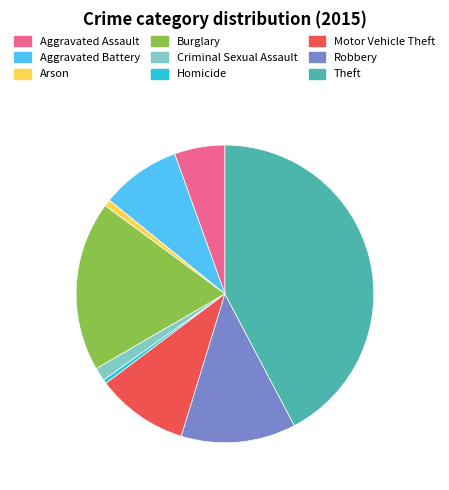

Is it true that Robbery is 7% of the pie?

False